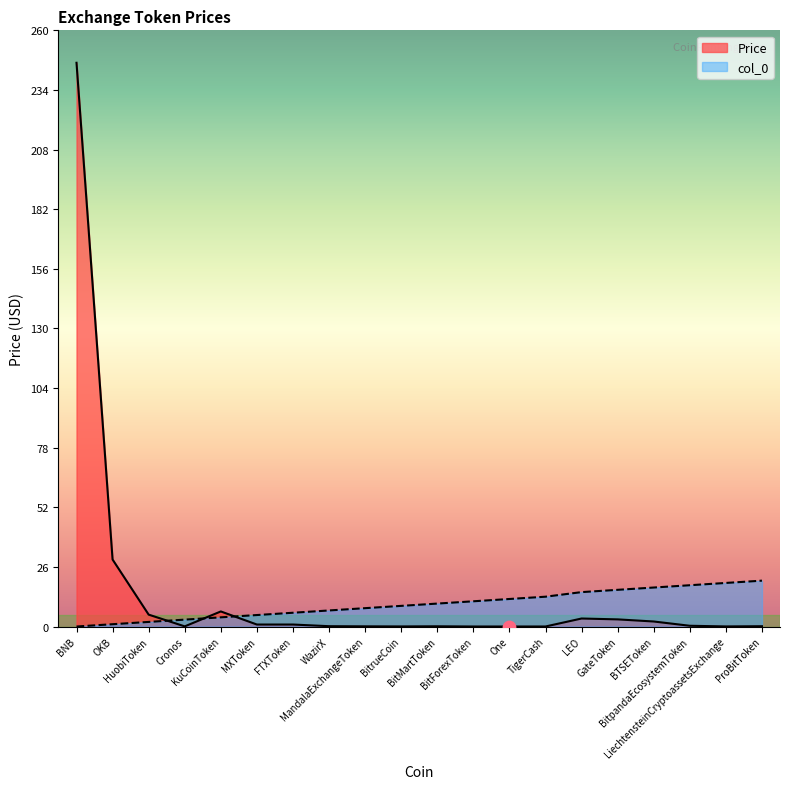

What is the total value across all series at BitMartToken?

10.1